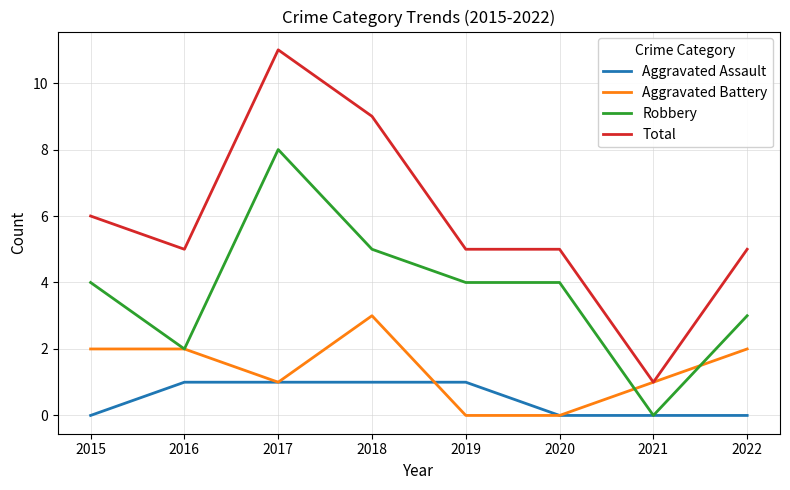

Rank the series by their average value, from lowest to highest.

Aggravated Assault, Aggravated Battery, Robbery, Total